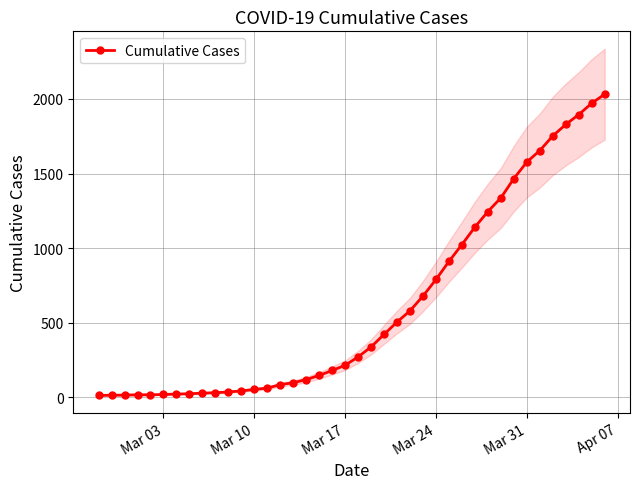

What is the minimum value shown in the chart?

13